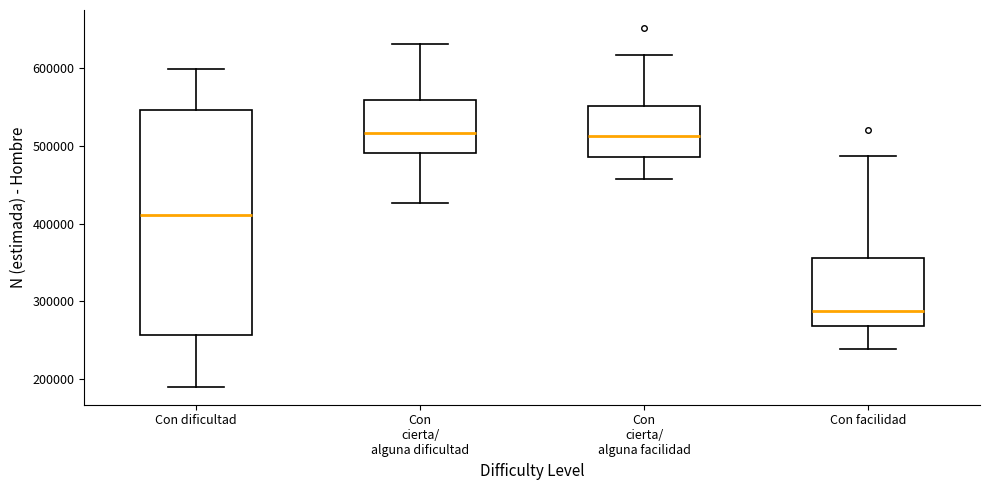

Reading left to right, transcribe this box plot: for each box, give where its median line is, the range the box spans, and where its two whiskers end, as read against the y-axis. The values are not printed on the chart, so give them approximately, as read against the axis.

Con dificultad: median 410000, box 260000 to 550000, whiskers 190000 to 600000
Con cierta/ alguna dificultad: median 520000, box 490000 to 560000, whiskers 430000 to 630000
Con cierta/ alguna facilidad: median 510000, box 490000 to 550000, whiskers 460000 to 620000
Con facilidad: median 290000, box 270000 to 360000, whiskers 240000 to 490000